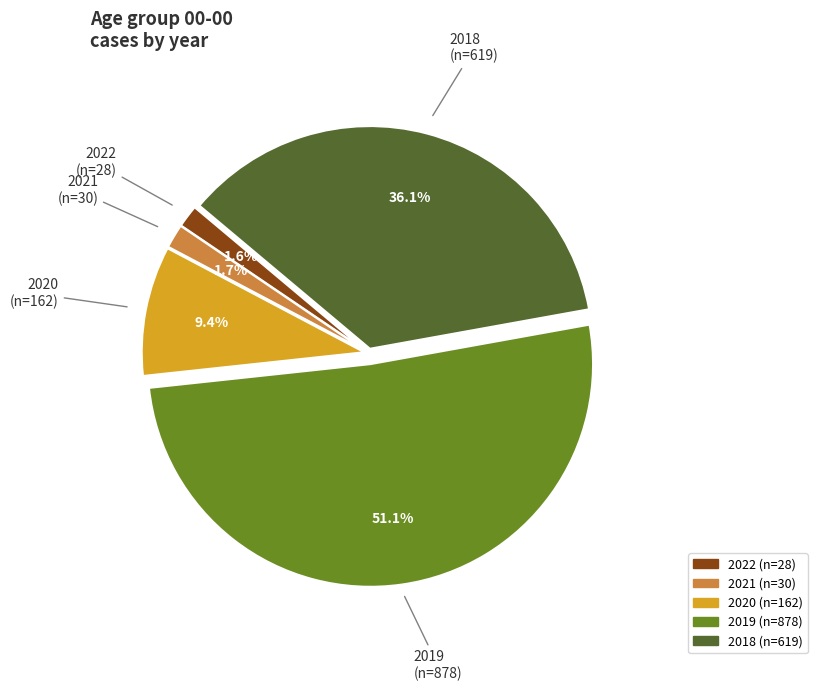

Which has a higher value, 2019 or 2018?

2019